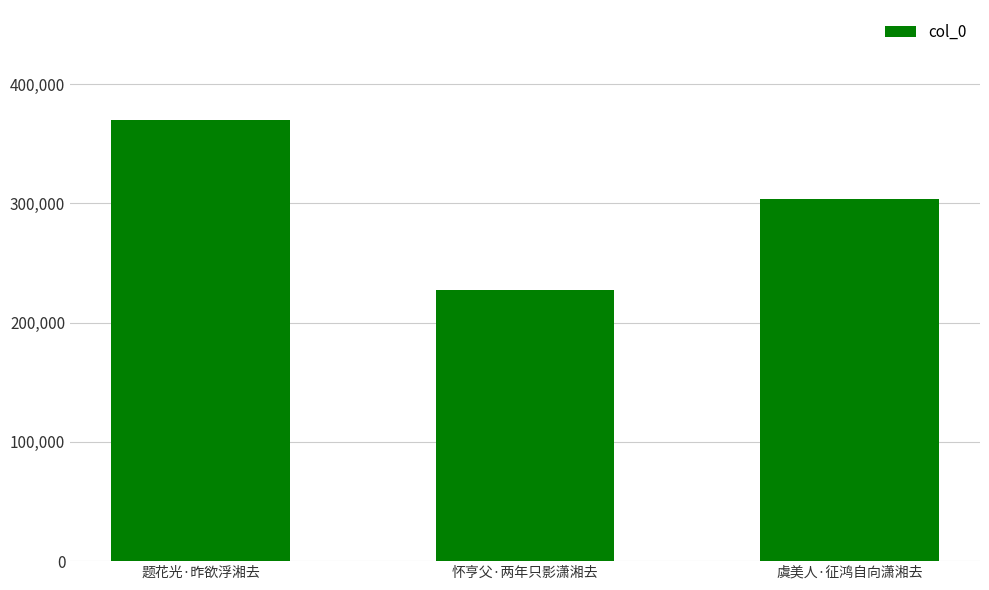

What is the difference between the values at 题花光·昨欲浮湘去 and 虞美人·征鸿自向潇湘去?

66352